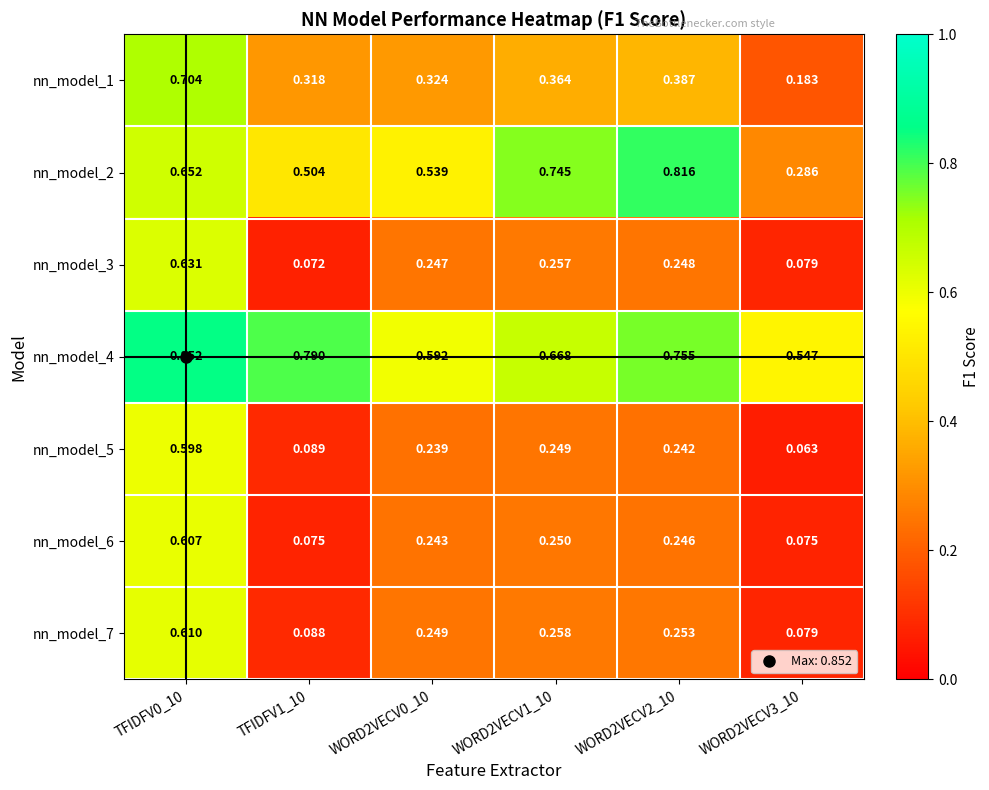

Is the value of nn_model_5 at WORD2VECV1_10 greater than the value of nn_model_4 at WORD2VECV2_10?

No